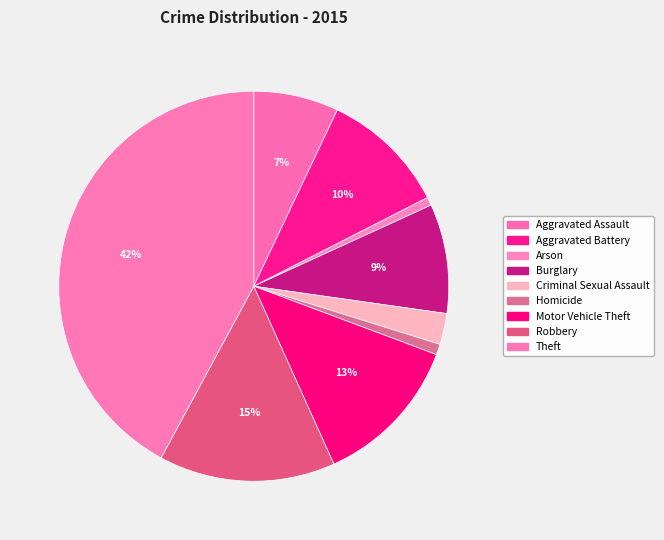

Is it true that Arson is 11% of the pie?

False